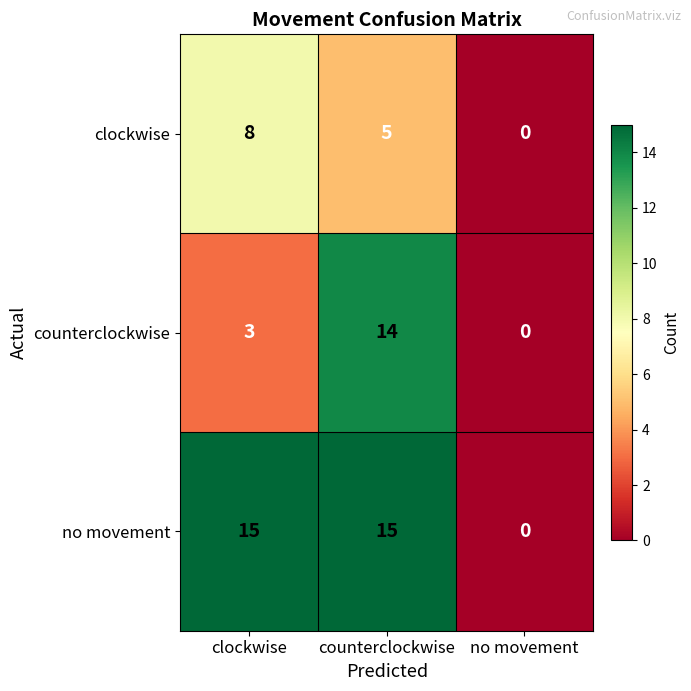

Rank the series by their average value, from lowest to highest.

clockwise, counterclockwise, no movement